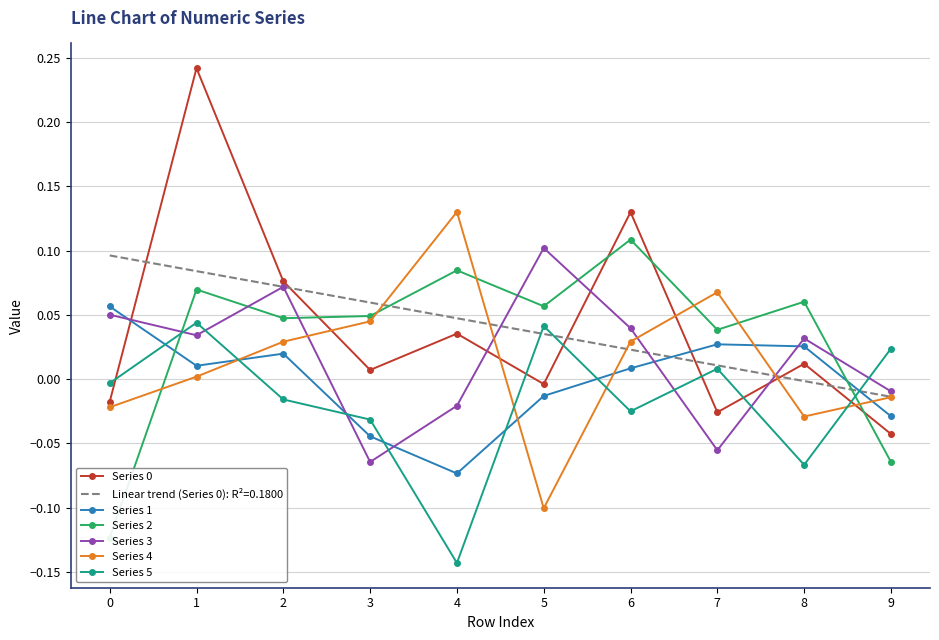

At which category is the sum across all series the highest?

1